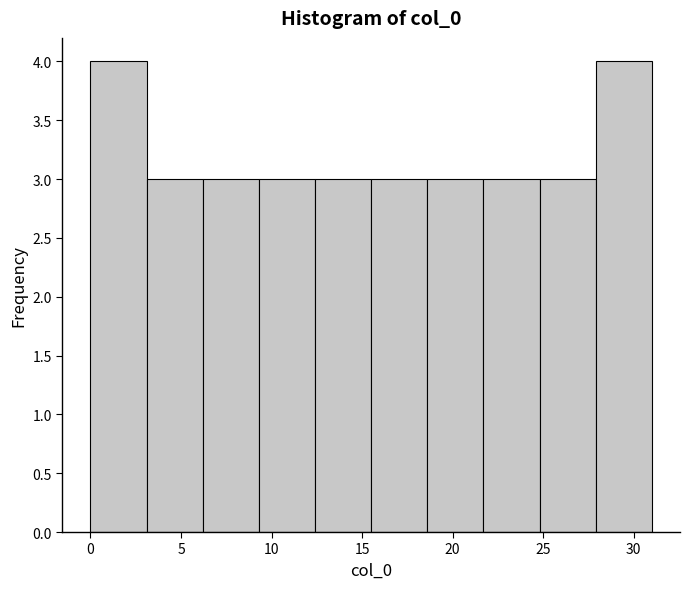

Reading left to right, transcribe this chart: for each bar, give the range it covers on the x-axis and its height. Neither the bar edges nor the heights are printed on the chart, so give them approximately, as read against the axes.

0.0 to 3.1: 4
3.1 to 6.2: 3
6.2 to 9.3: 3
9.3 to 12.4: 3
12.4 to 15.5: 3
15.5 to 18.6: 3
18.6 to 21.7: 3
21.7 to 24.8: 3
24.8 to 27.9: 3
27.9 to 31.0: 4